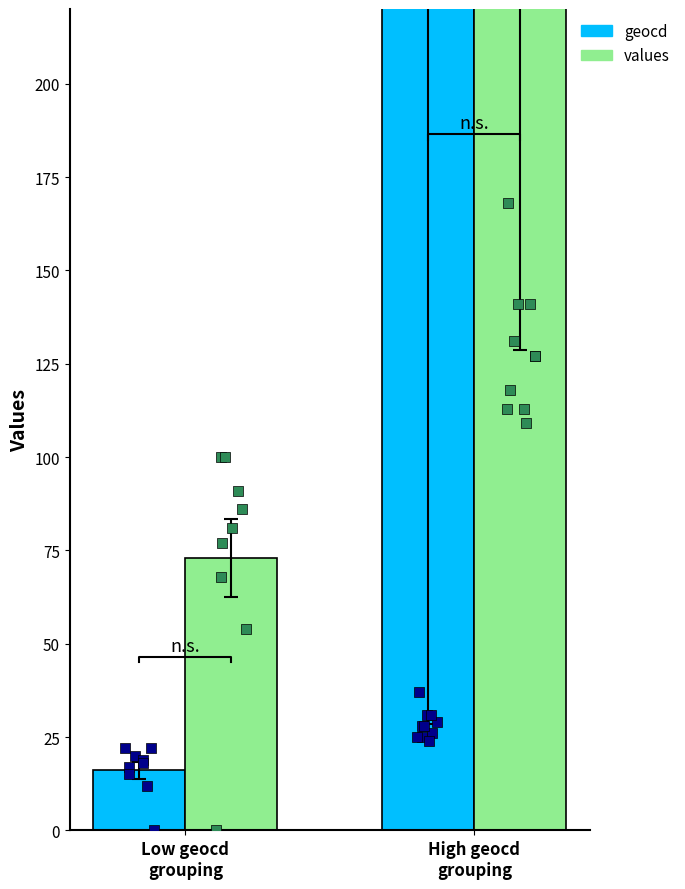

Is the value of geocd at Low geocd
grouping greater than the value of values at High geocd
grouping?

No